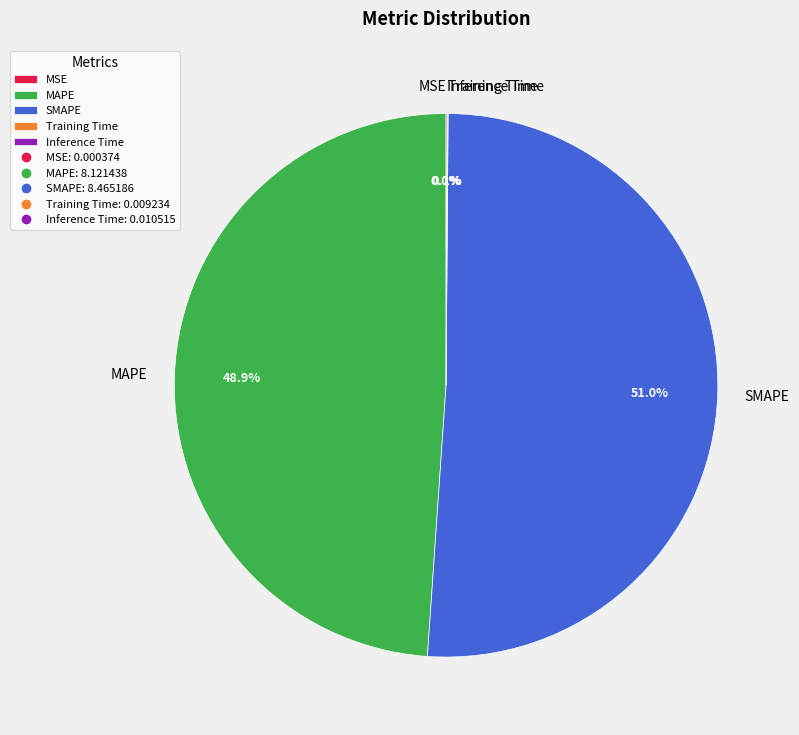

Is it true that MAPE is 49% of the pie?

True